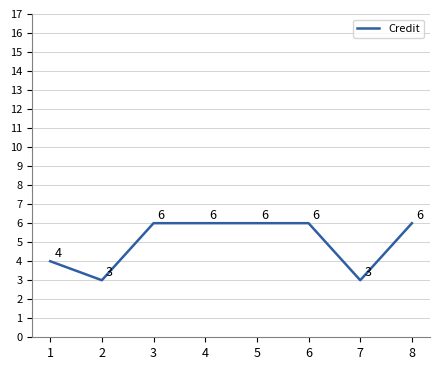

How many values are between 4 and 6?

6